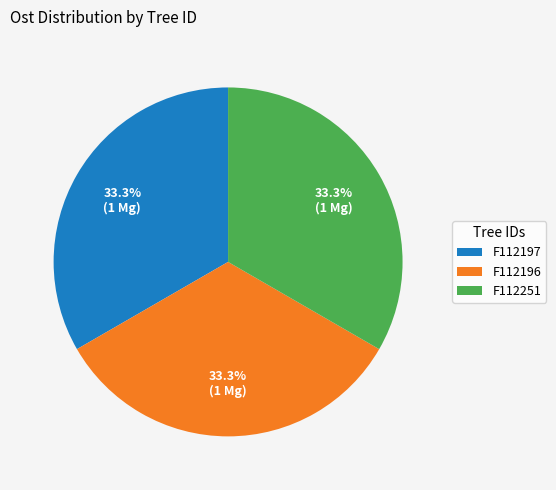

Does F112196 represent more than half of the total?

No